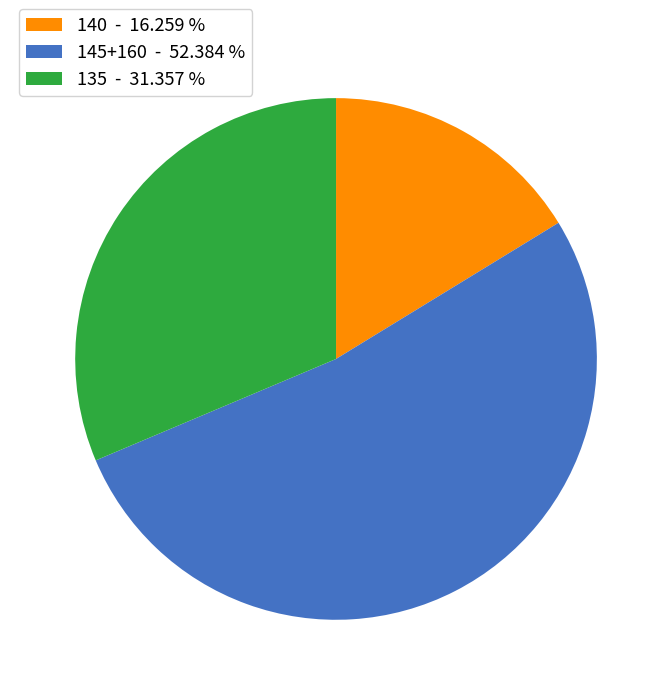

What is the largest slice in the pie chart?

145+160 - 52.384 %